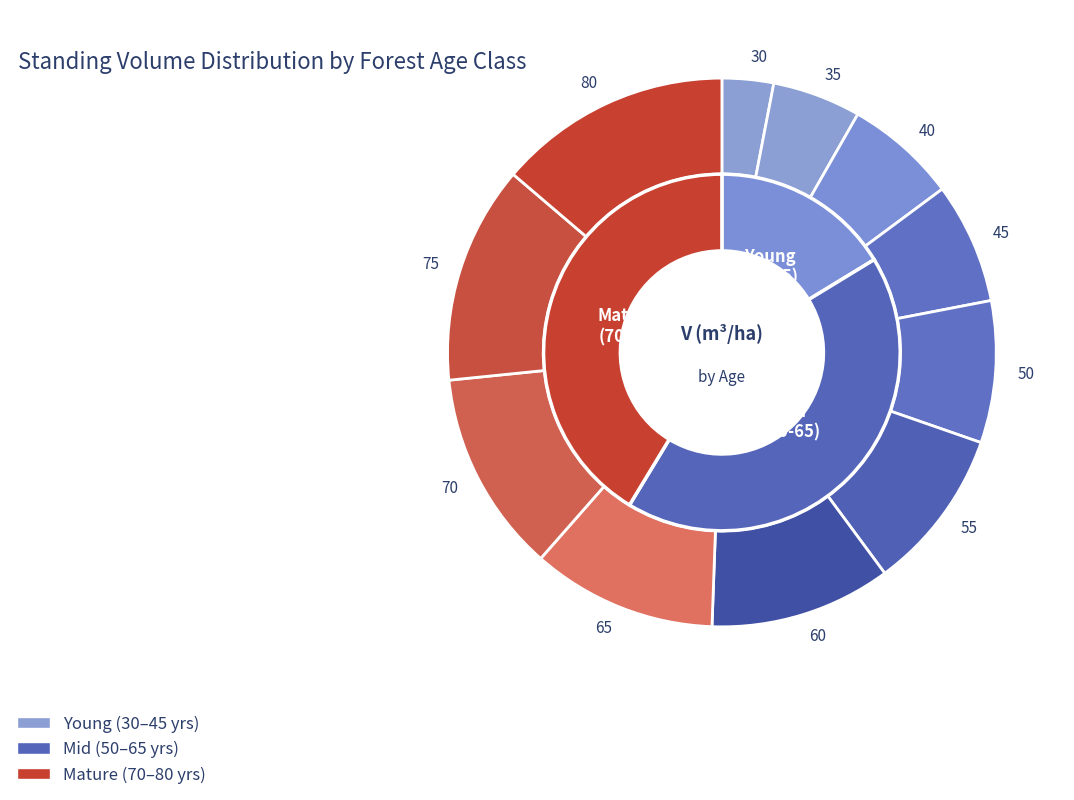

Approximately how many times larger is the value at 50 compared to 60?

0.8